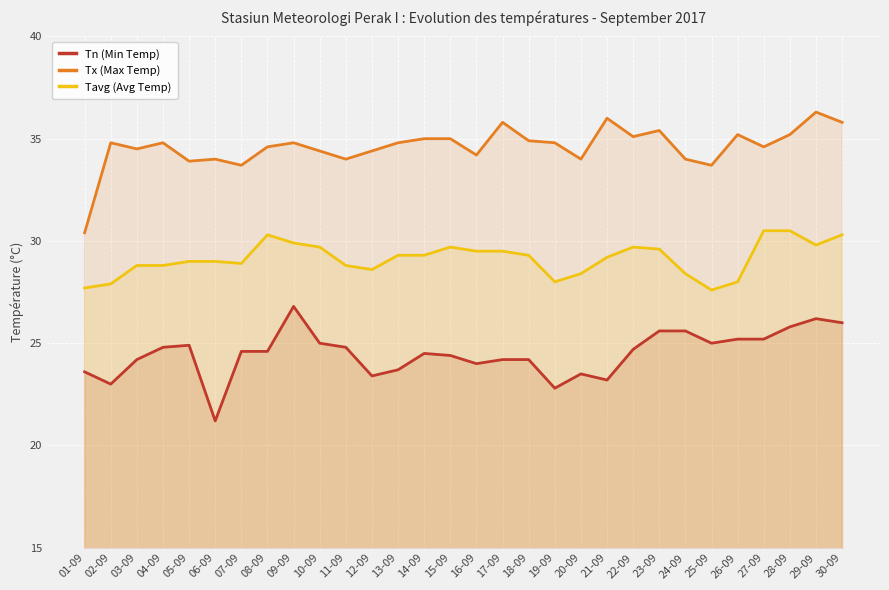

What is the label of the 25th point from the right?

06-09